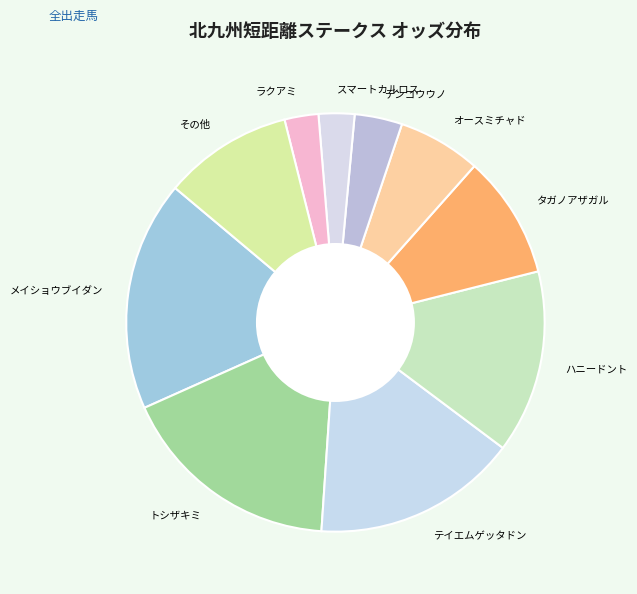

Does any single category account for the majority?

No